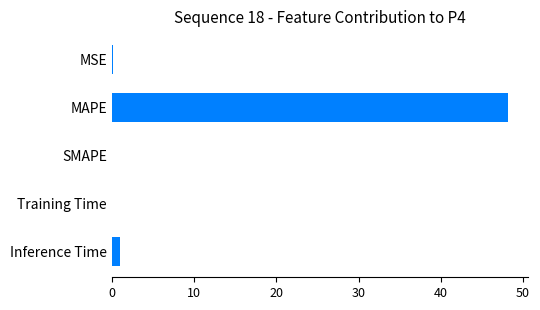

True or false: the data shows 0.0 at SMAPE.

True